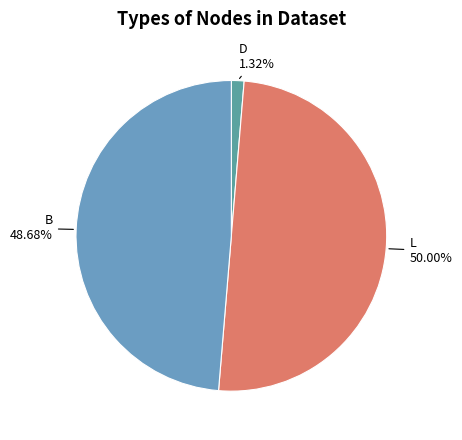

How many slices are in this pie chart?

3